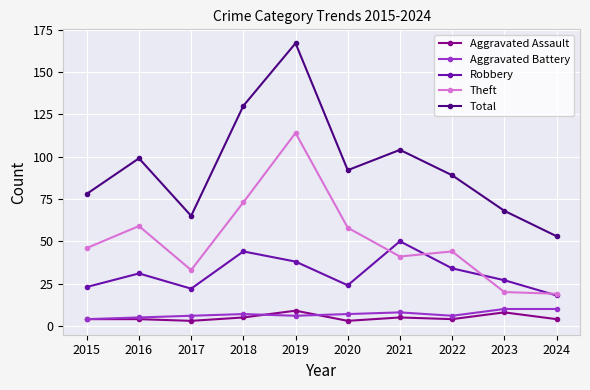

True or false: Aggravated Assault and Total intersect in this chart.

False